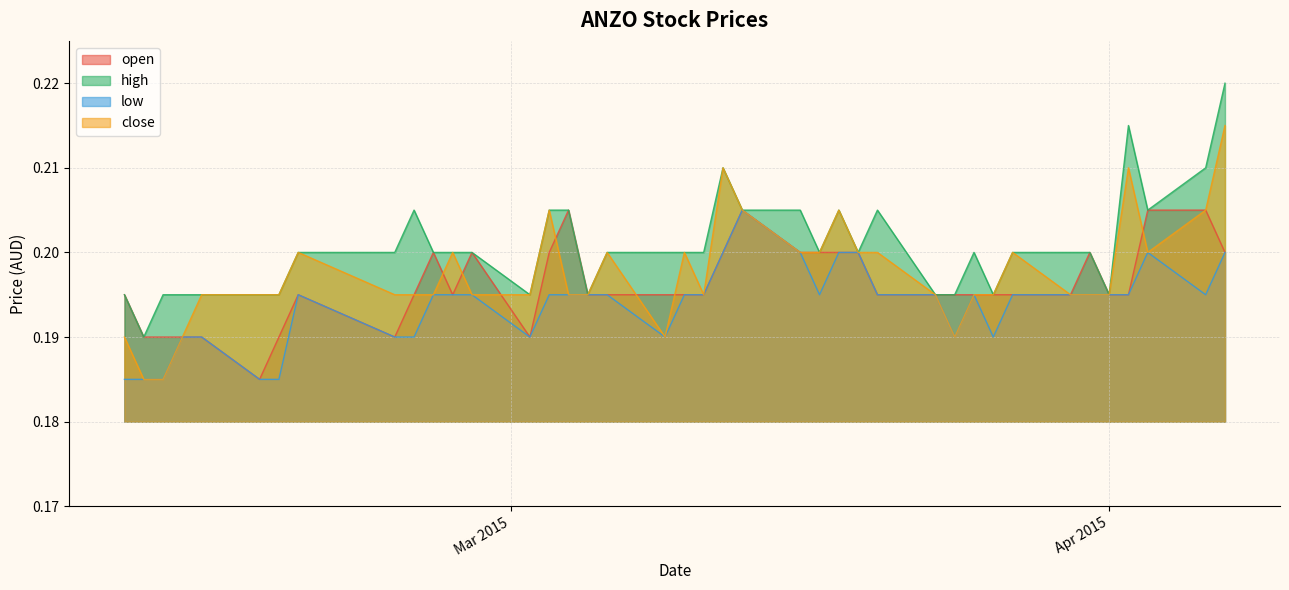

What is the label of the 33rd point from the right?

2015-02-18